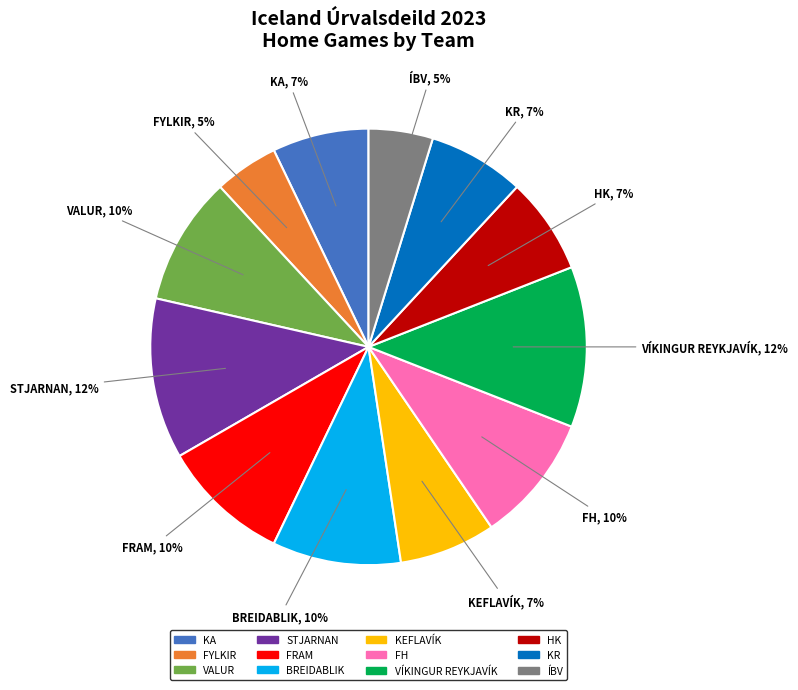

To the nearest percent, what is the average slice percentage?

8%